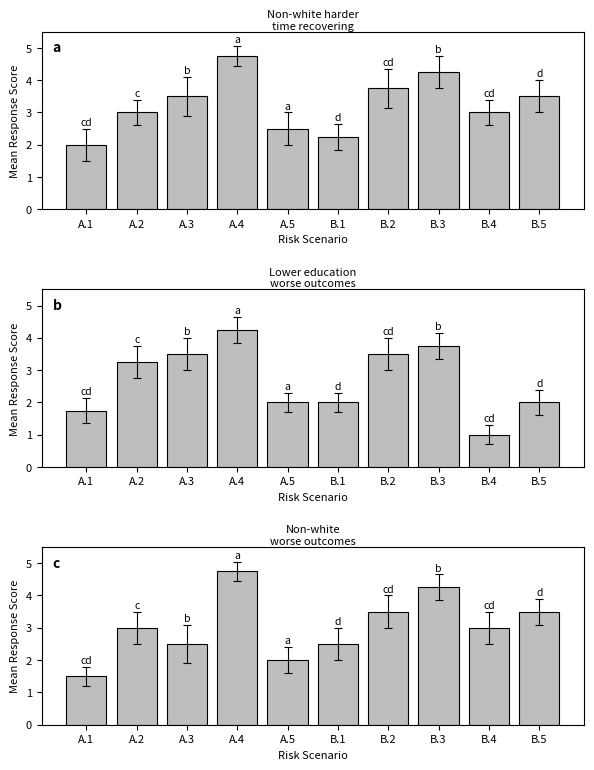

What is the highest value of the If this risk occurs, non-white face worse outcomes series?

4.8